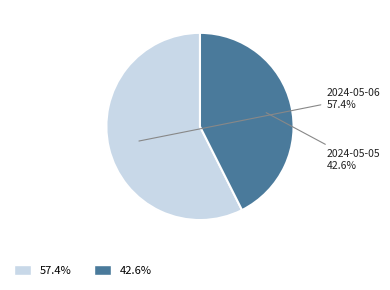

Does any single category account for the majority?

Yes